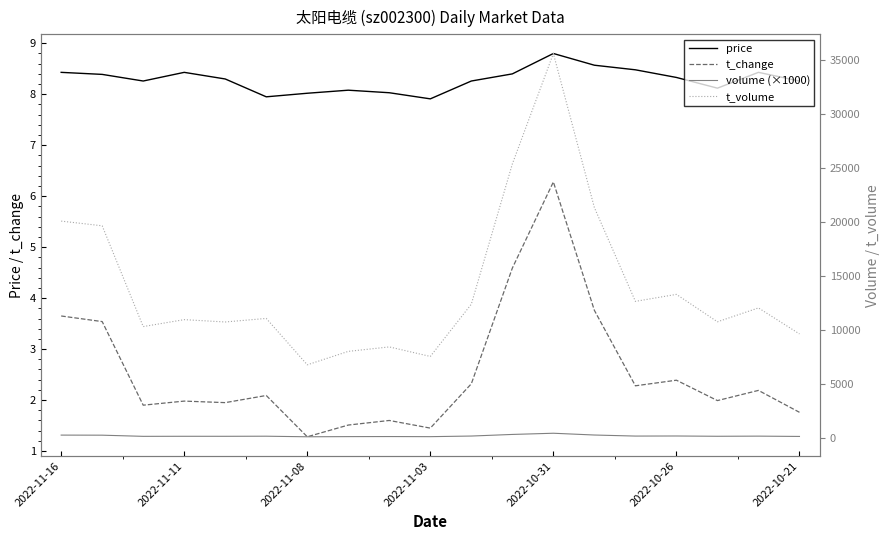

Which series has the largest total across all categories?

t_volume